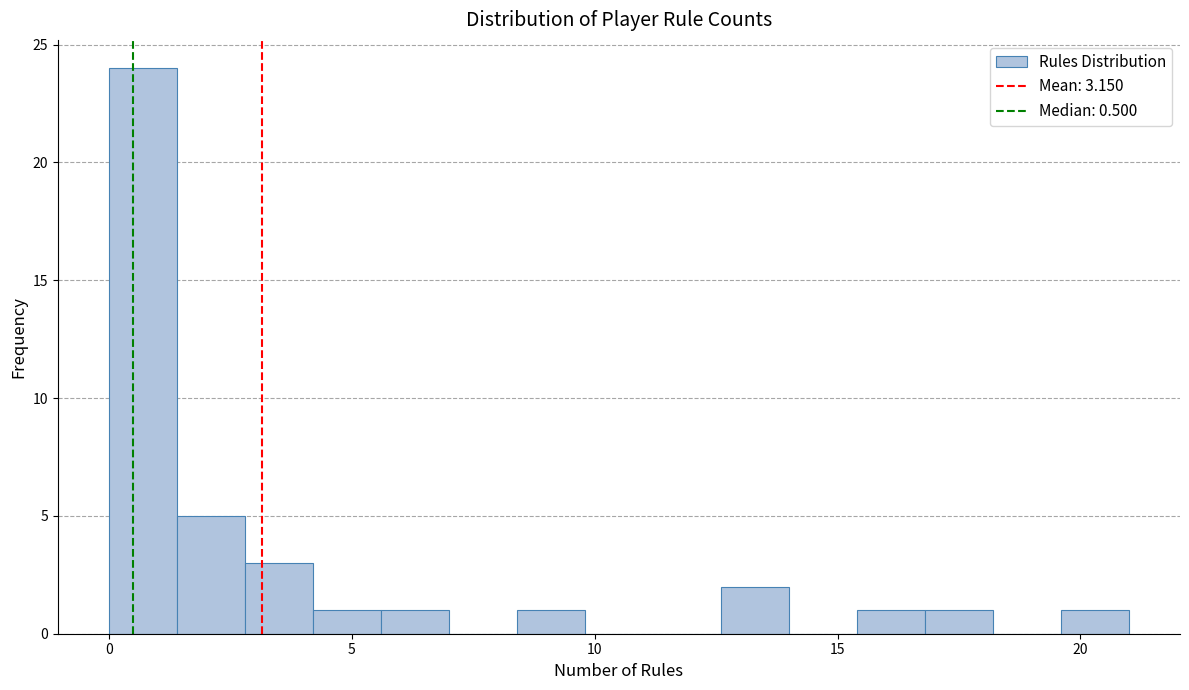

Read against the x-axis, roughly where is the centre of the tallest bar?

0.5